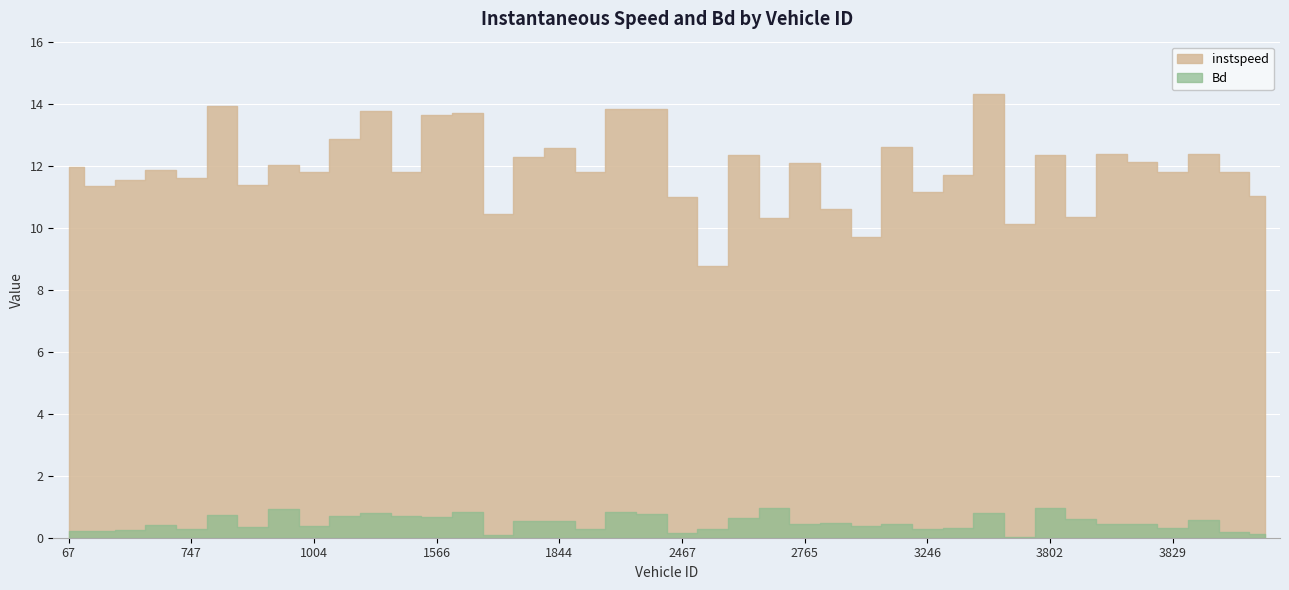

What is the value of the Bd point at the 15th from the left?

0.1